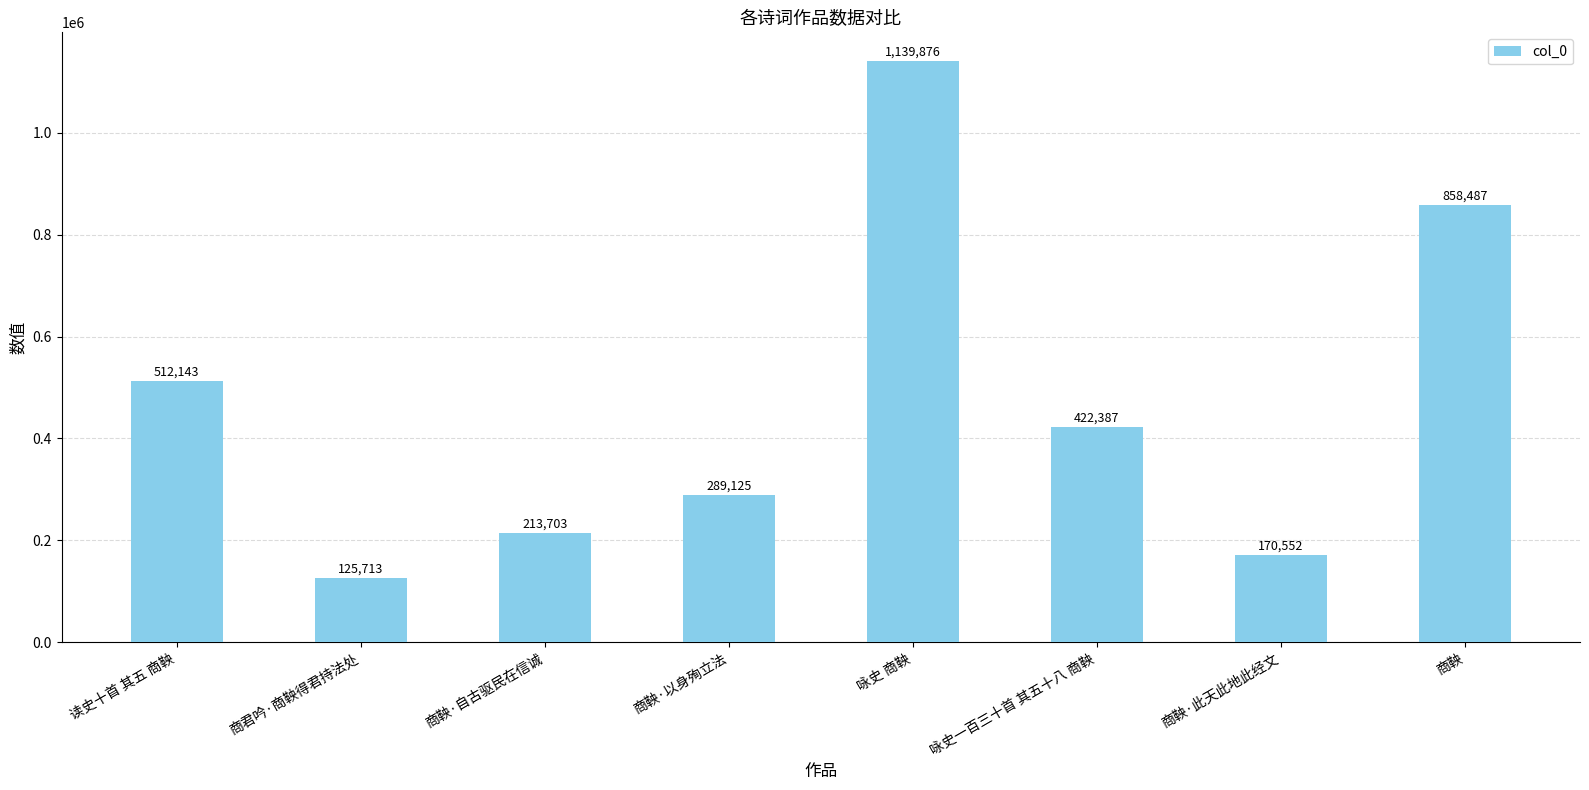

How many data points are less than 422387?

4